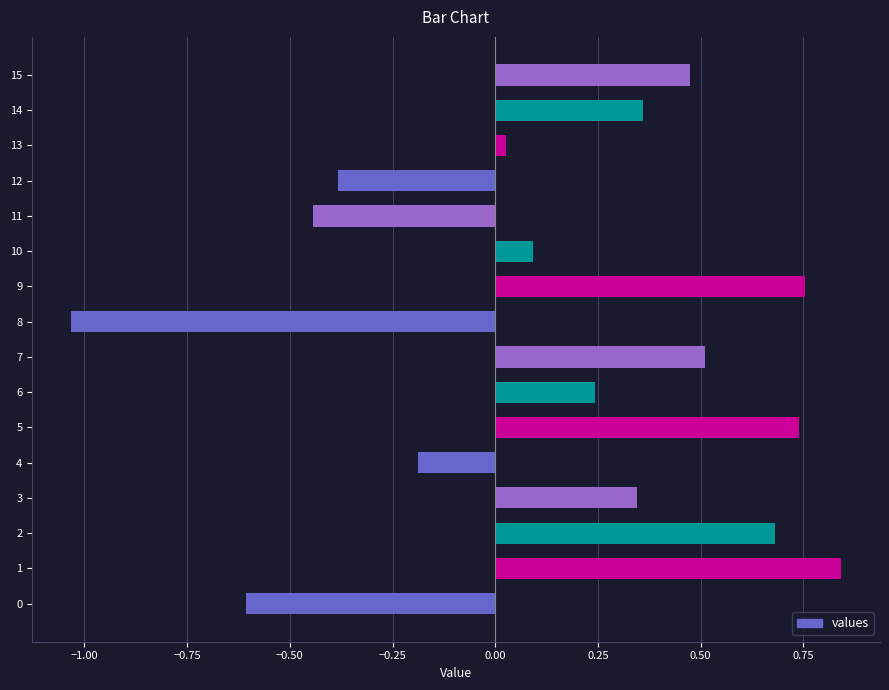

What is the change in value from 3 to 9?

+0.4